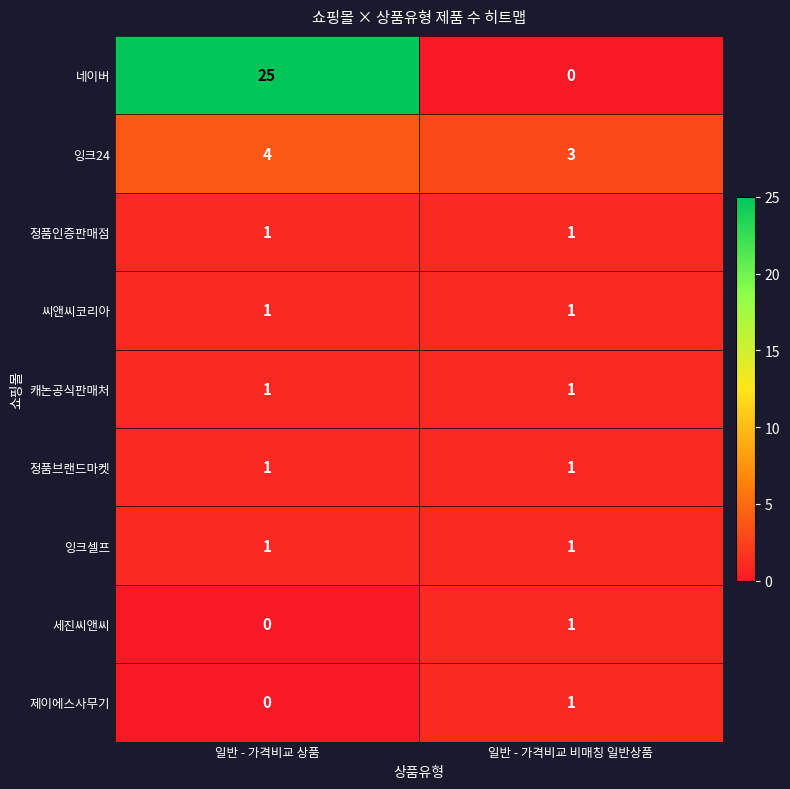

Which series has the largest range (max minus min)?

네이버